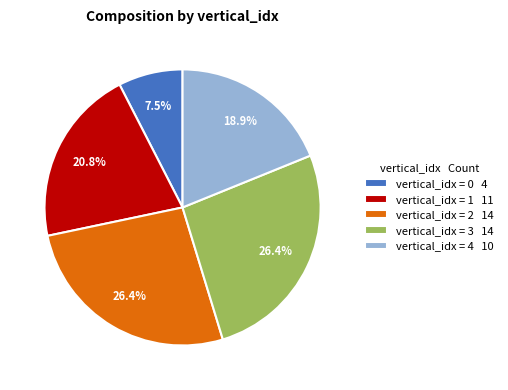

Does any single category account for the majority?

No